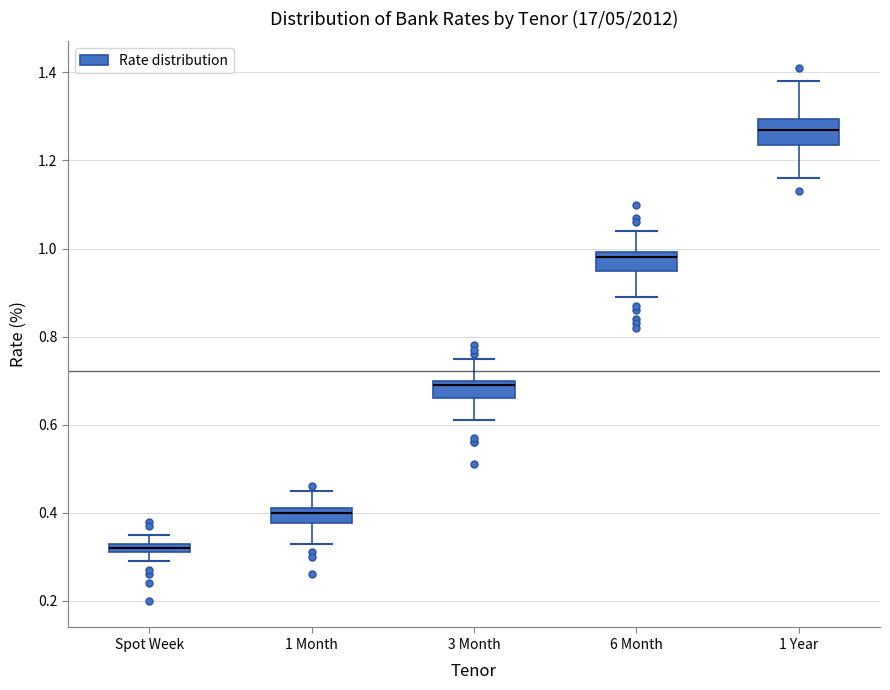

Which box's median line is the highest?

1 Year